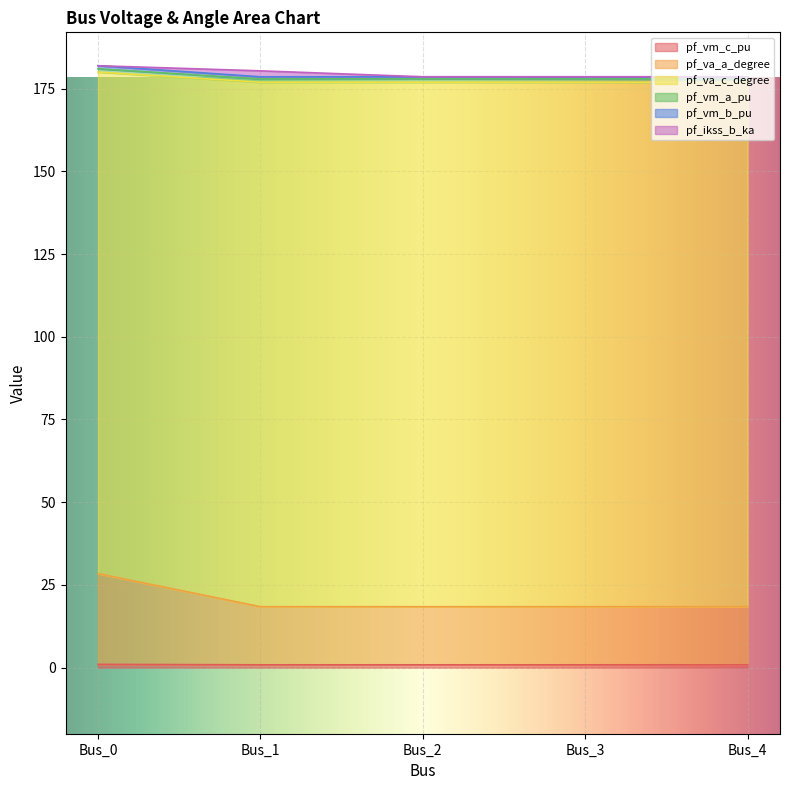

At which category does the chart reach its peak across all series?

Bus_0